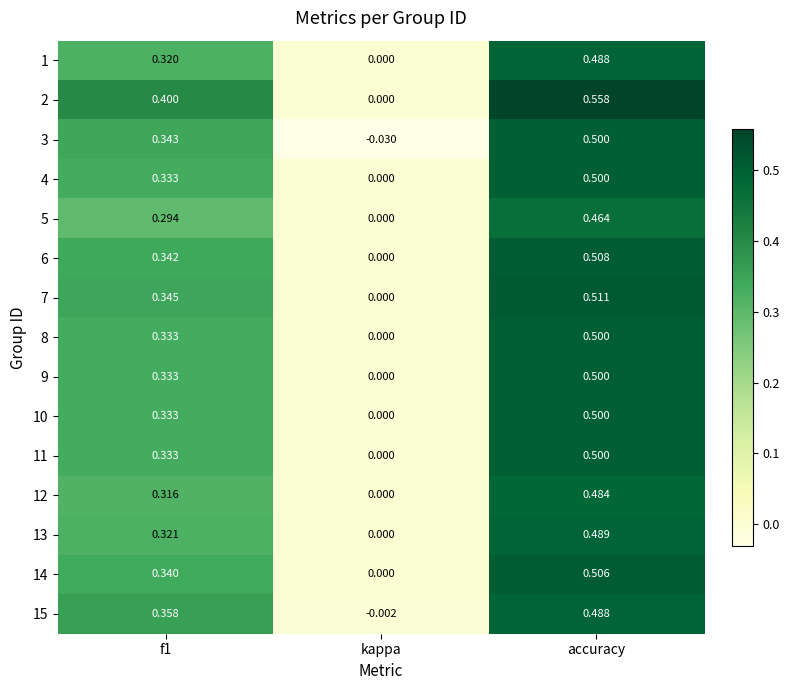

How many distinct data groups are displayed?

15